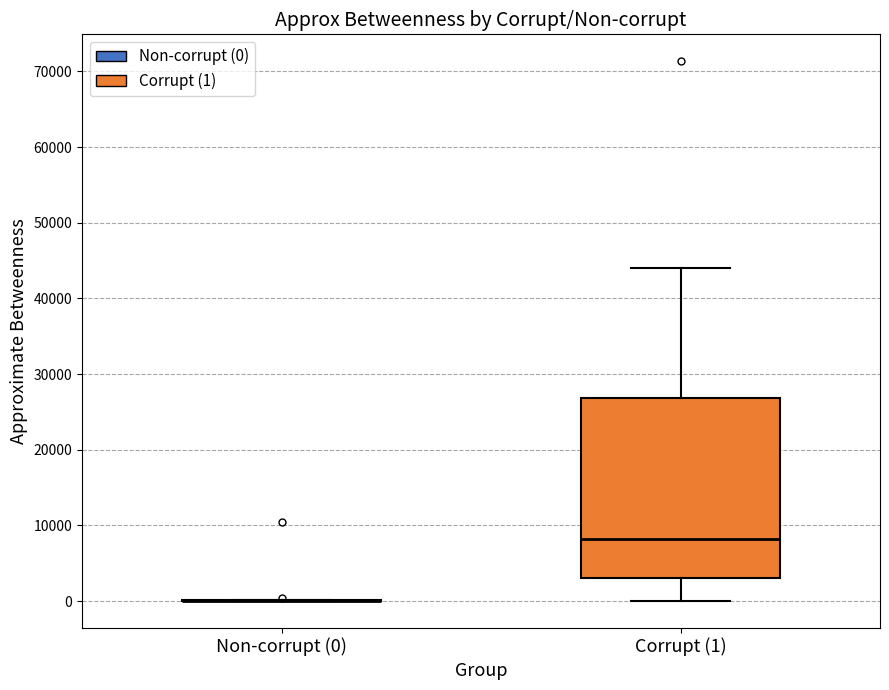

Reading left to right, read every box against the y-axis: the position of its median line, the range the box covers, and the ends of its whiskers. The values are not printed on the chart, so give them approximately, as read against the axis.

Non-corrupt (0): box collapsed to a line at 0, whiskers 0 to 0
Corrupt (1): median 8000, box 3000 to 27000, whiskers 0 to 44000